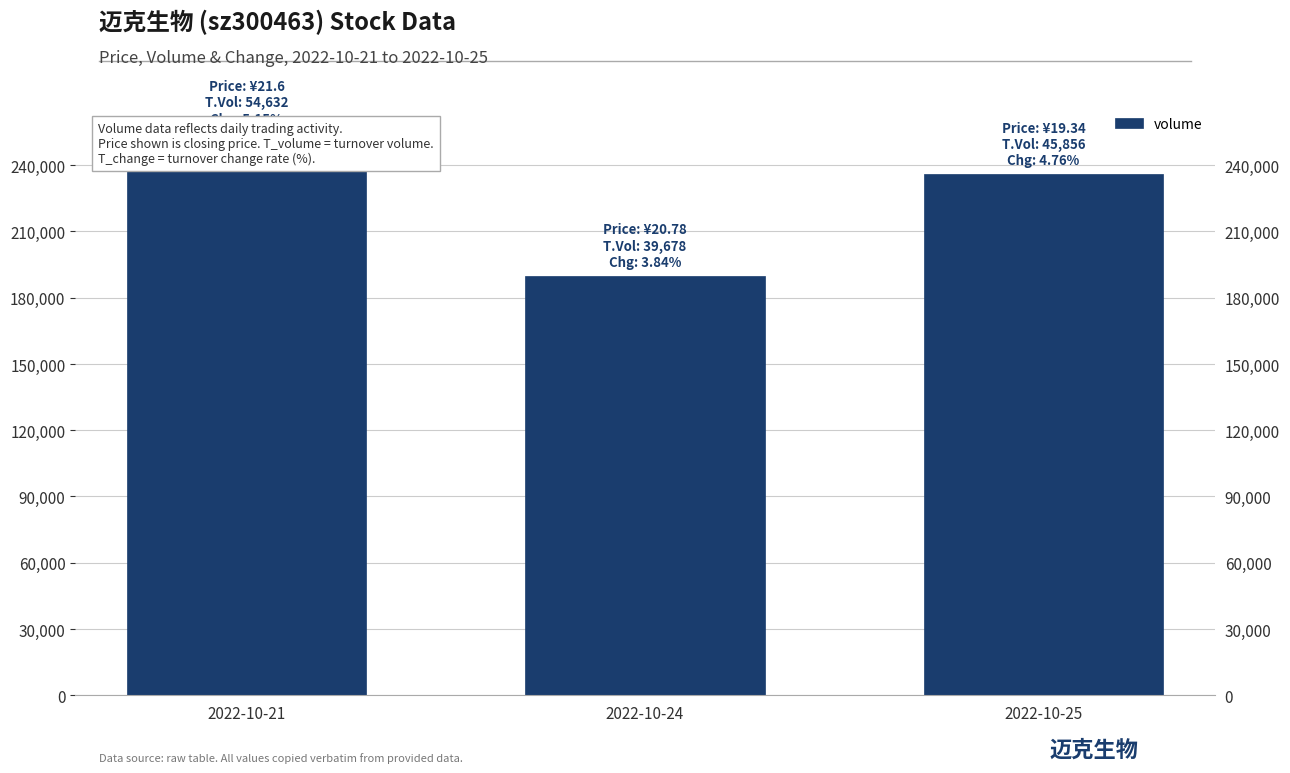

Reading left to right, what are all the values shown in this chart?

254954	190050	235966